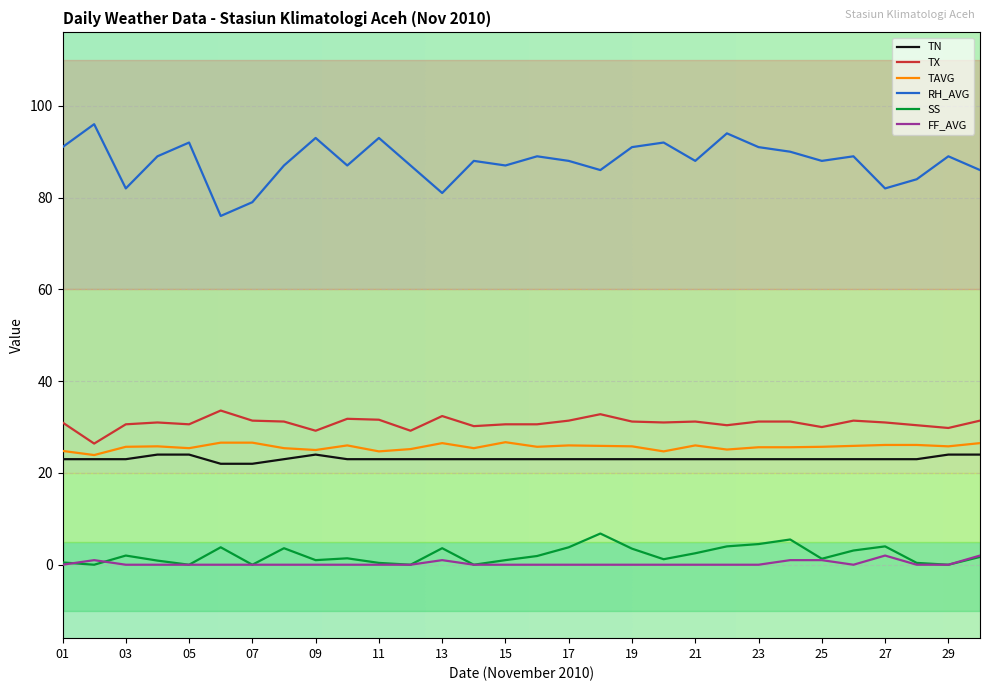

Which series has the widest spread of values?

RH_AVG